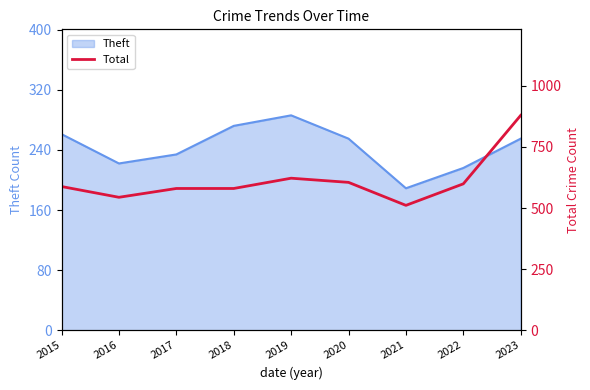

At which label does Theft reach its minimum?

2021